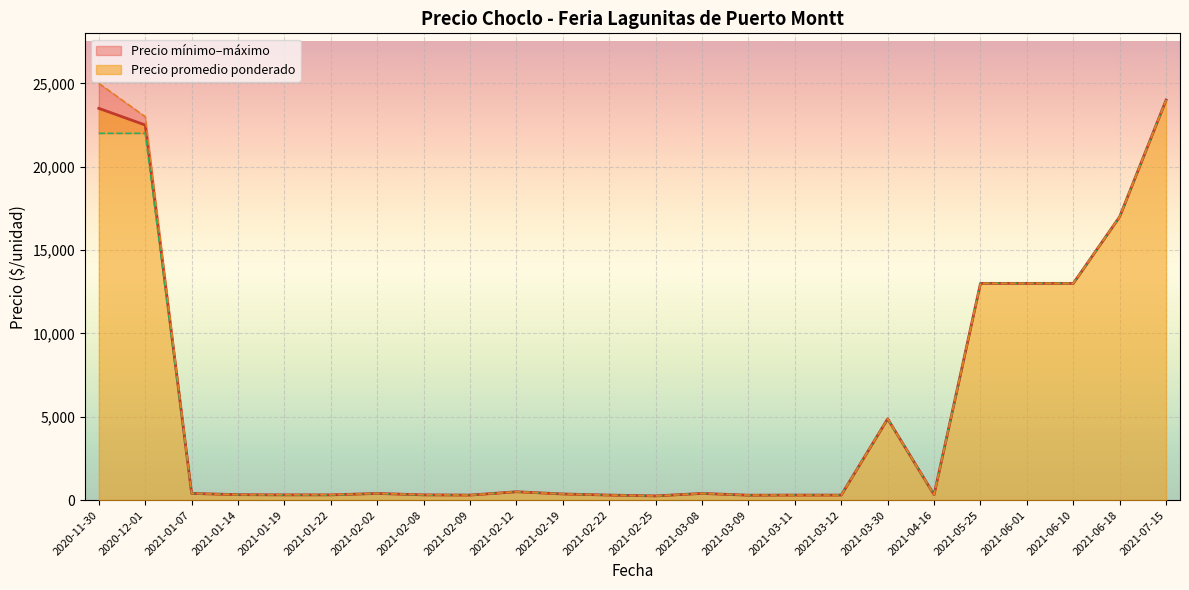

At how many categories does at least one series exceed 24639?

1